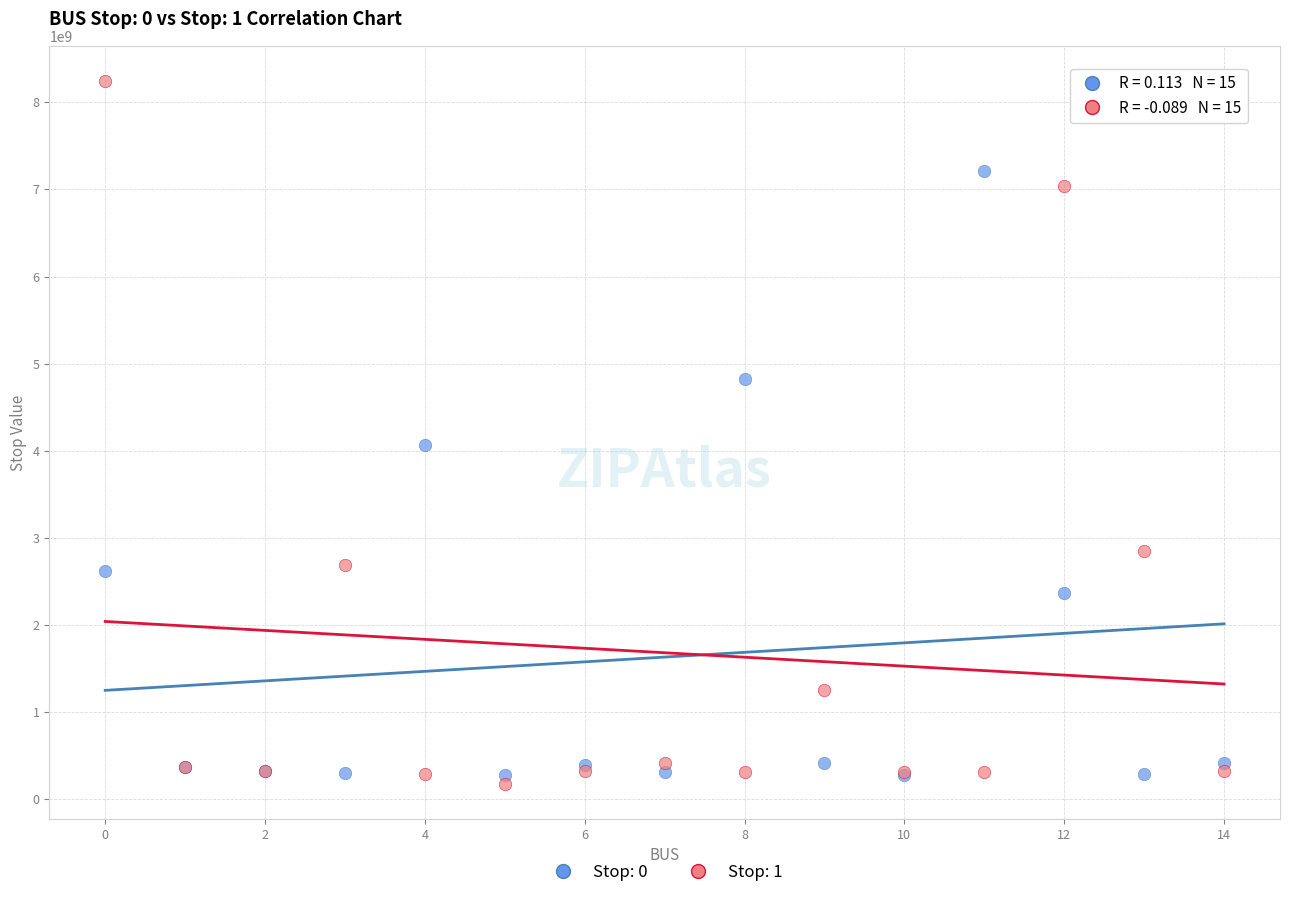

Which series has the widest spread of Y values?

Stop: 1